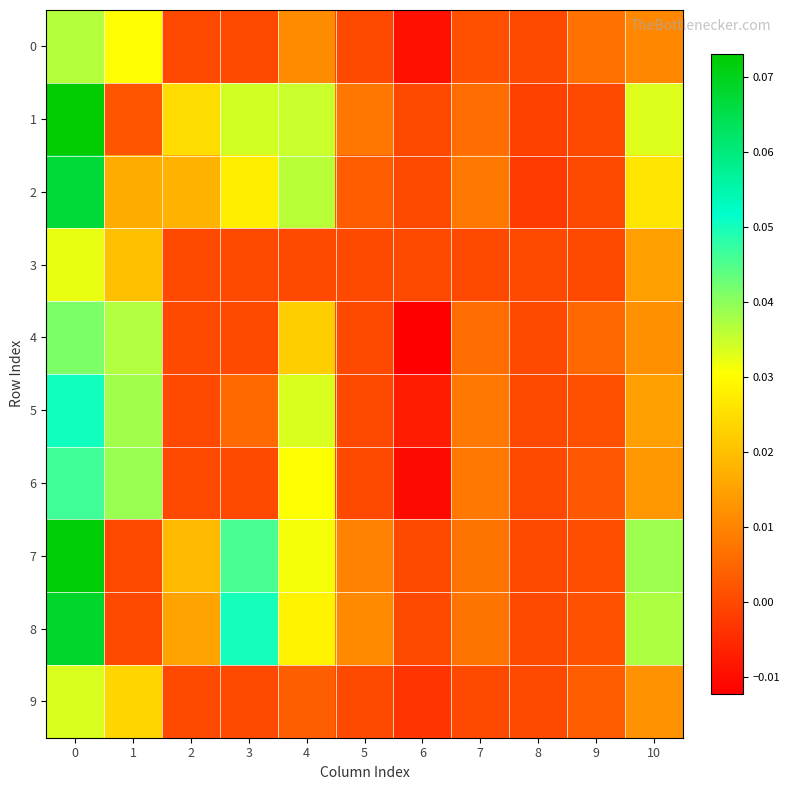

Rank the series by their maximum value, from lowest to highest.

3, 9, 0, 4, 6, 5, 2, 8, 7, 1